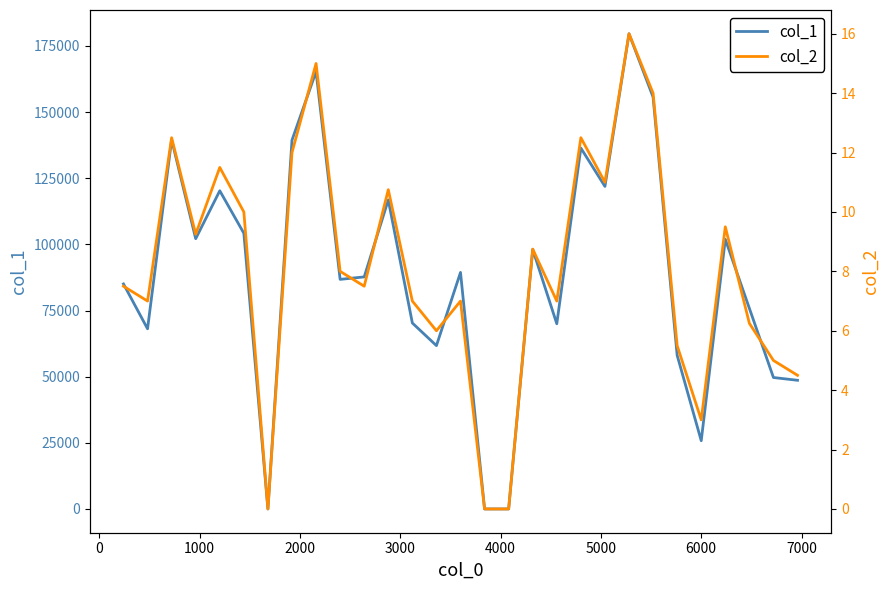

What is the difference between the maximum and minimum values in the col_1 series?

179607